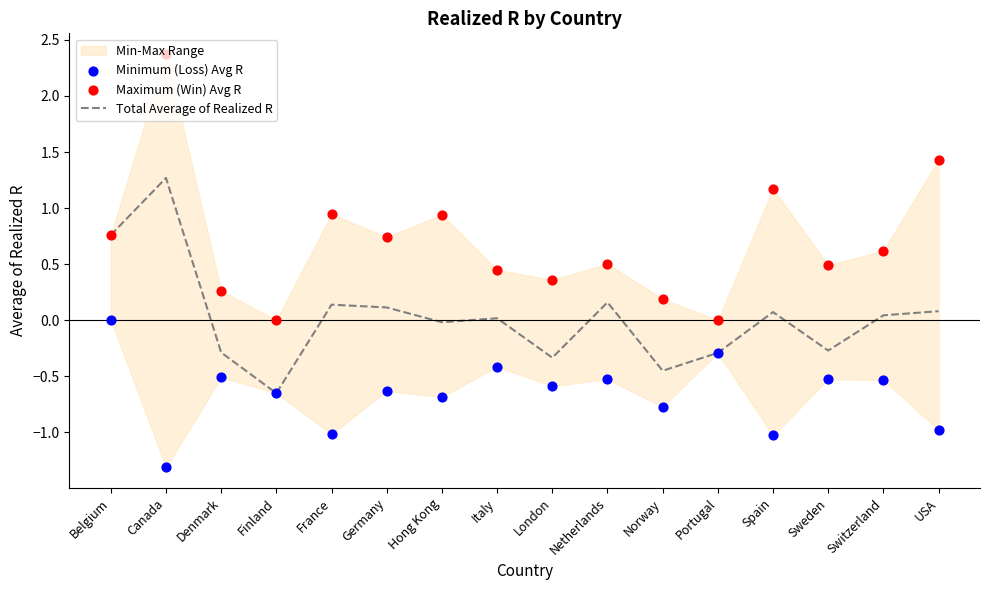

Which series contains the lowest Y value?

Minimum (Loss) Avg R